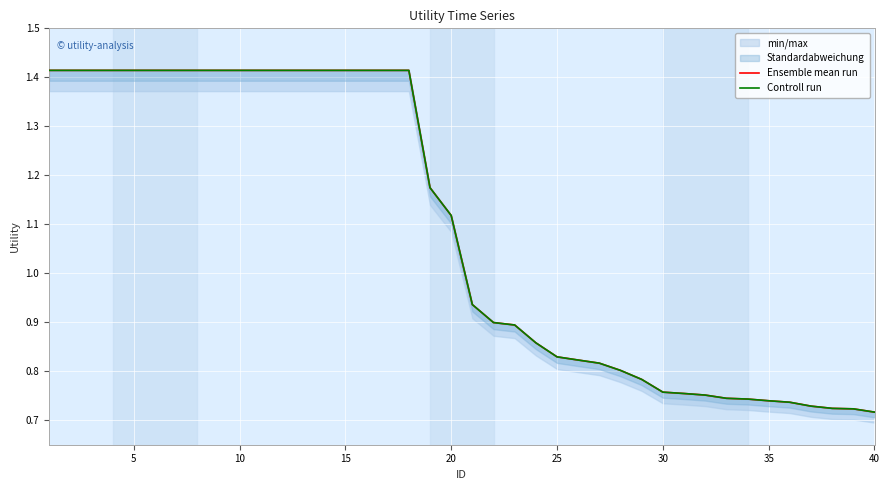

What are all the series names shown in the legend?

Ensemble mean run, Controll run